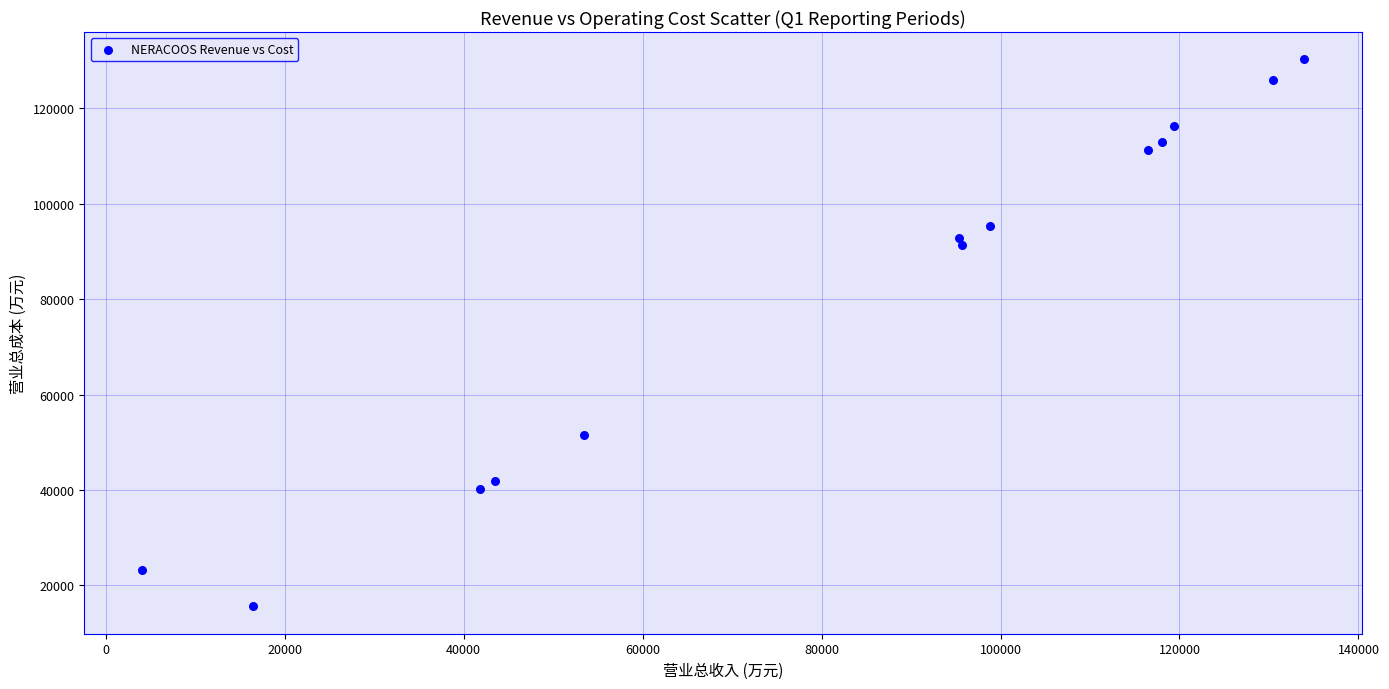

What is the range of Y values (max minus min)?

114748